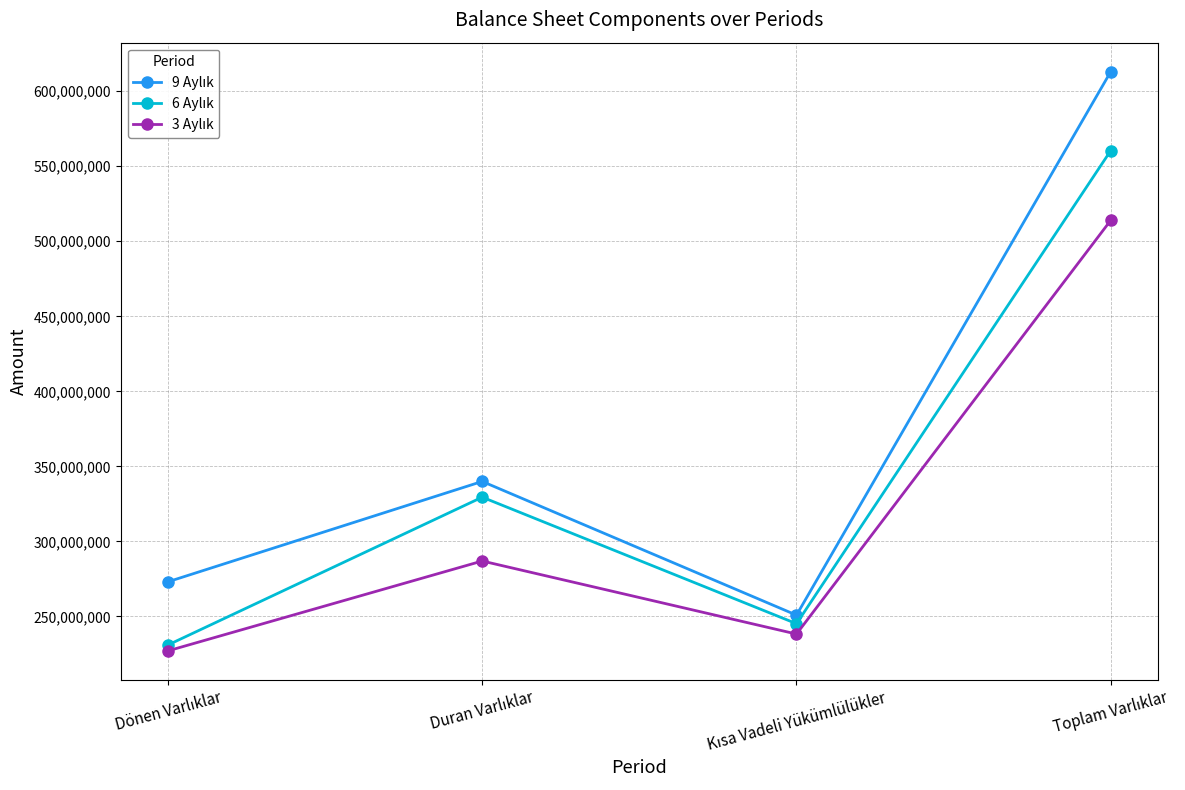

What is the smallest value displayed?

227057720